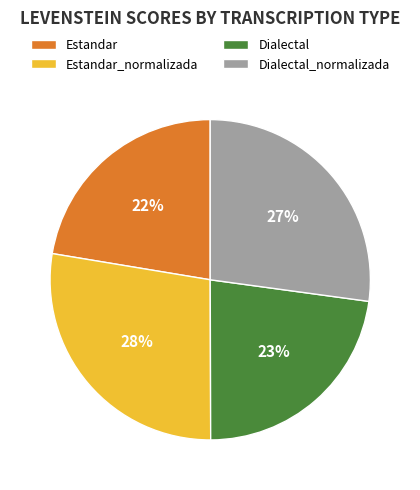

Is Estandar_normalizada the majority of the pie?

No